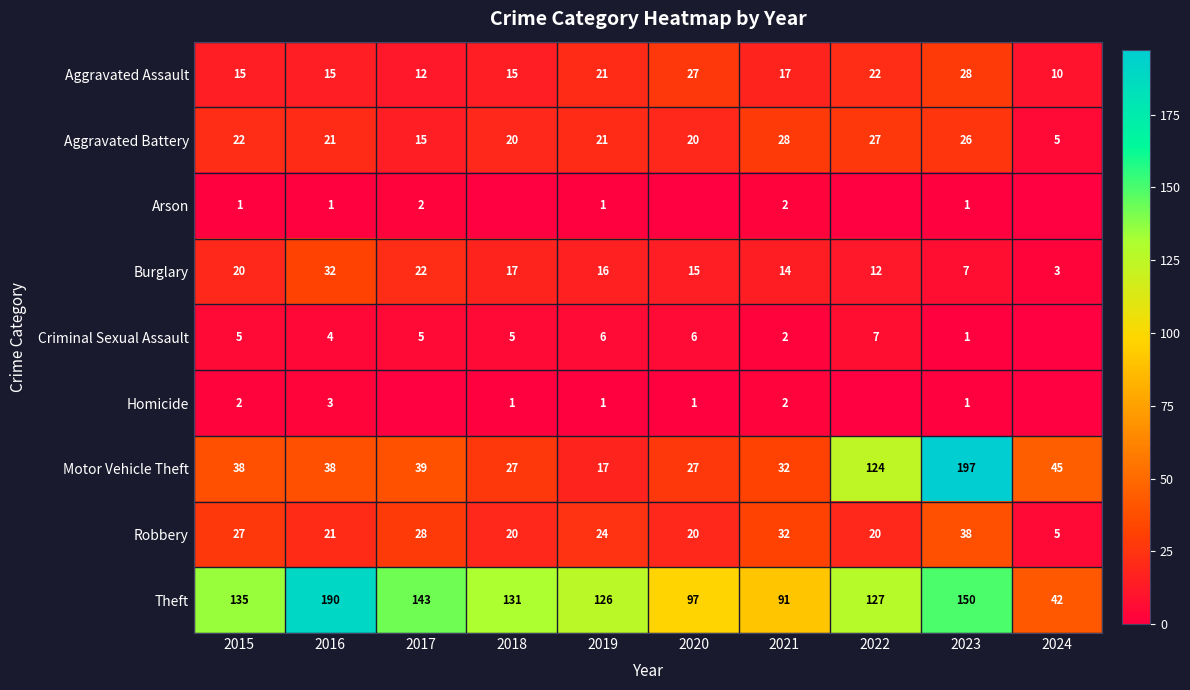

What is the total value across all series at 2016?

325